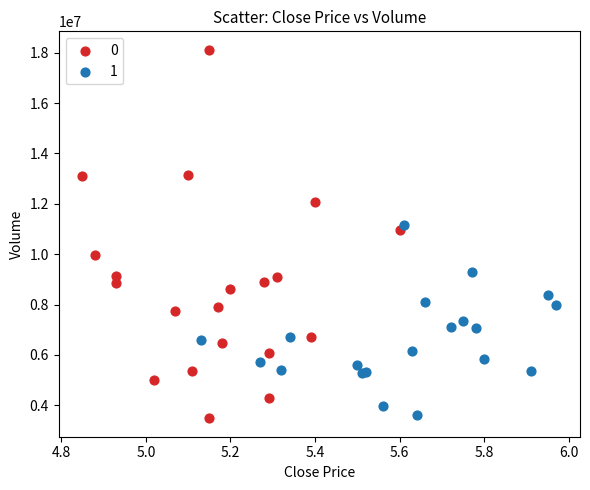

Which series reaches the maximum Y coordinate?

0